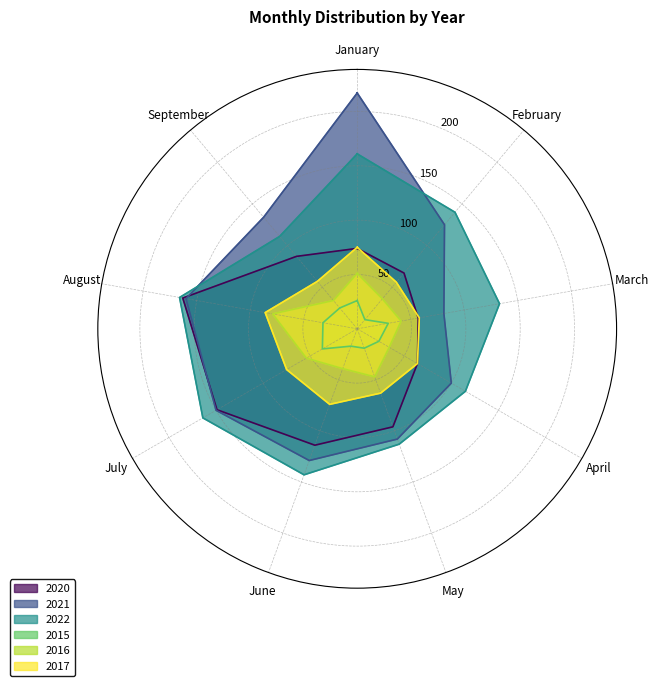

List the series in order of their peak value, highest first.

2021, 2022, 2020, 2017, 2016, 2015